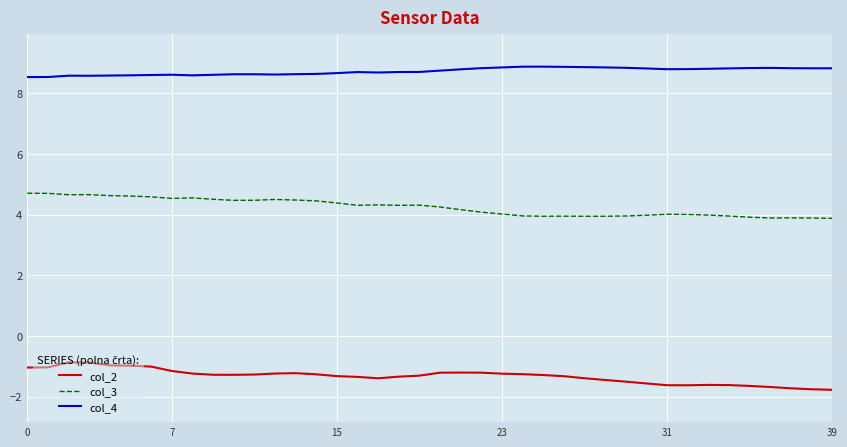

List the series in order of their peak value, lowest first.

col_2, col_3, col_4